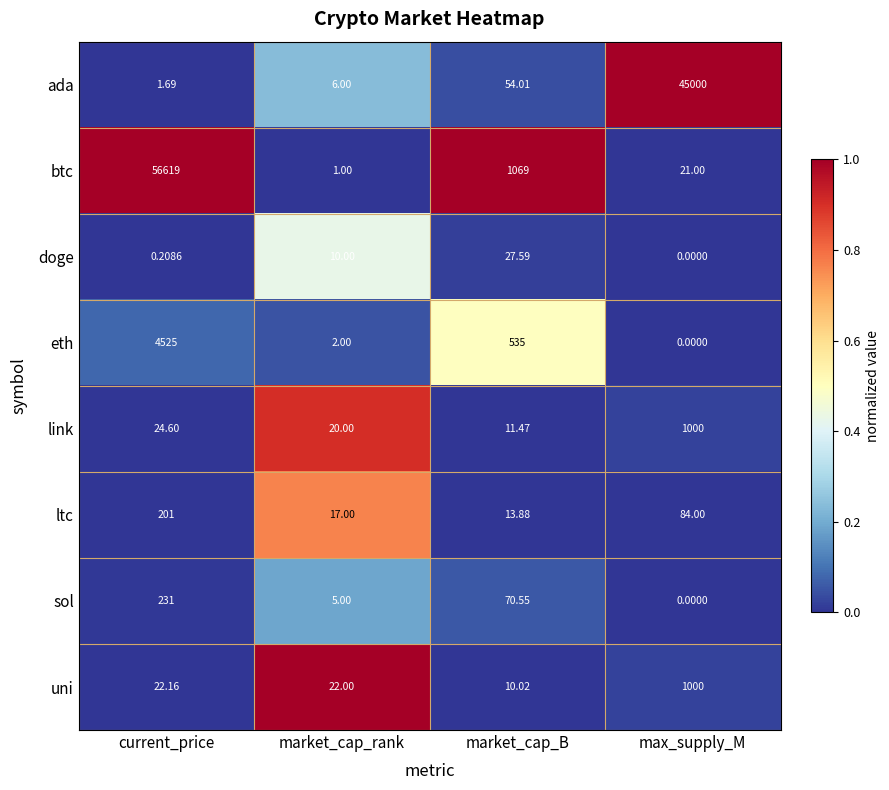

What is the difference between the highest and lowest values at max_supply_M?

45000.0